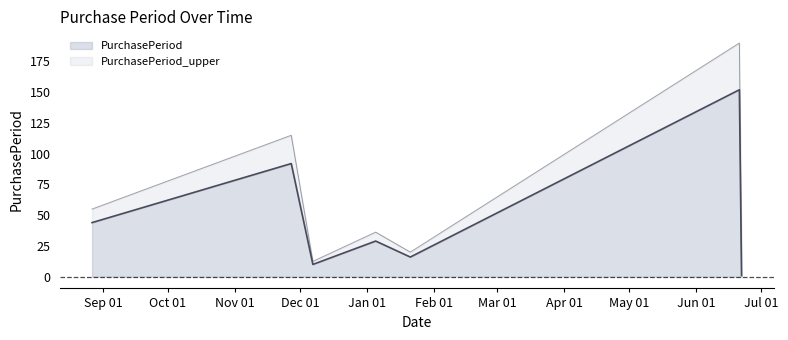

Which category has the highest value across all series?

2016-06-21